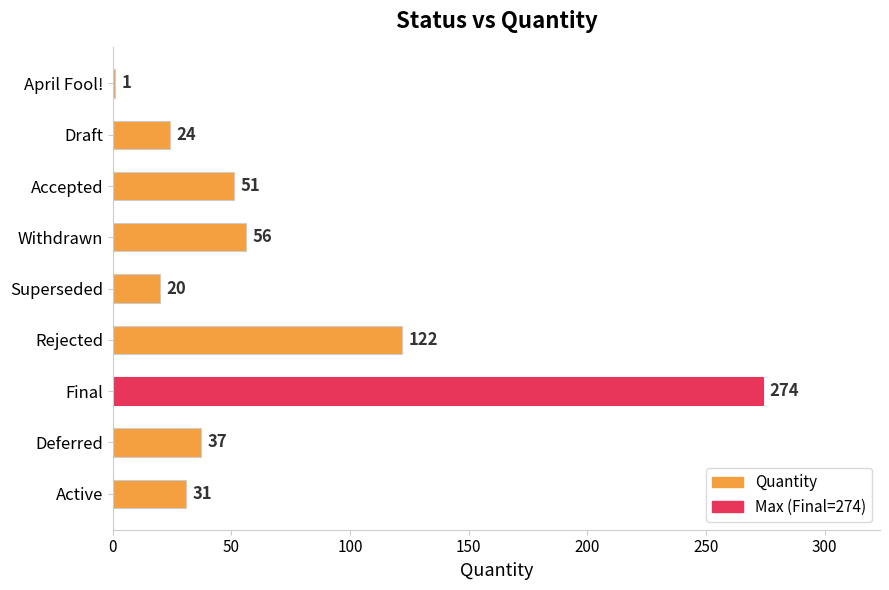

The value at Active is 45. True or false?

False